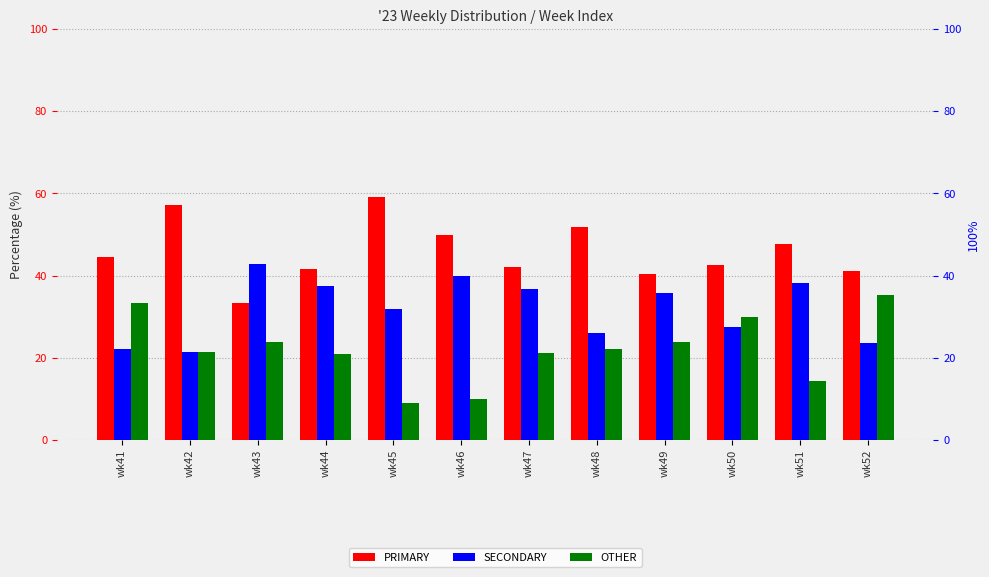

The OTHER series shows 9.1 at wk45. True or false?

True